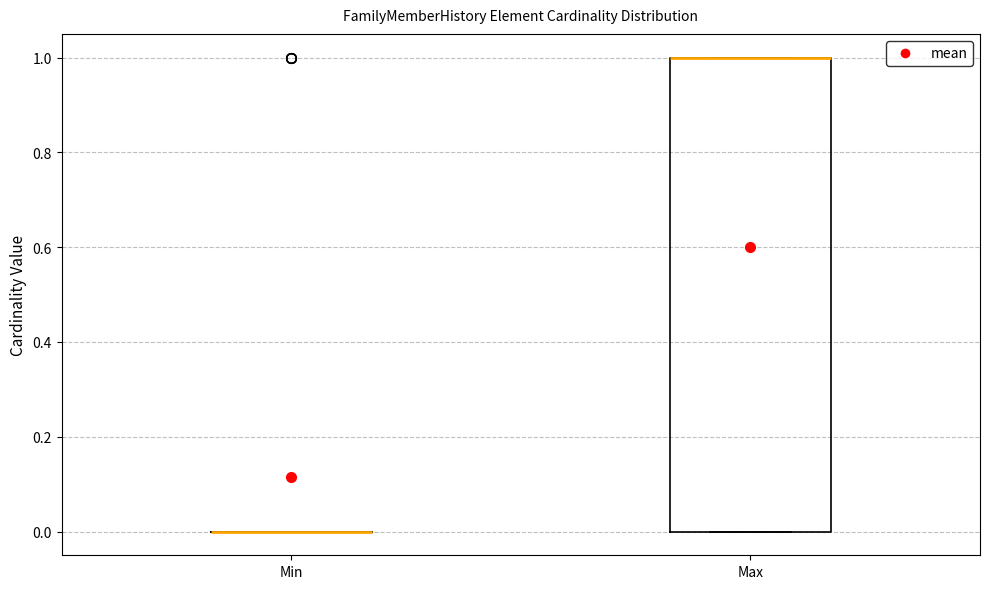

Reading left to right, read every box against the y-axis: the position of its median line, the range the box covers, and the ends of its whiskers. The values are not printed on the chart, so give them approximately, as read against the axis.

Min: box collapsed to a line at 0, whiskers 0 to 0
Max: median 1 (drawn on the box's upper edge), box 0 to 1, whiskers 0 to 1